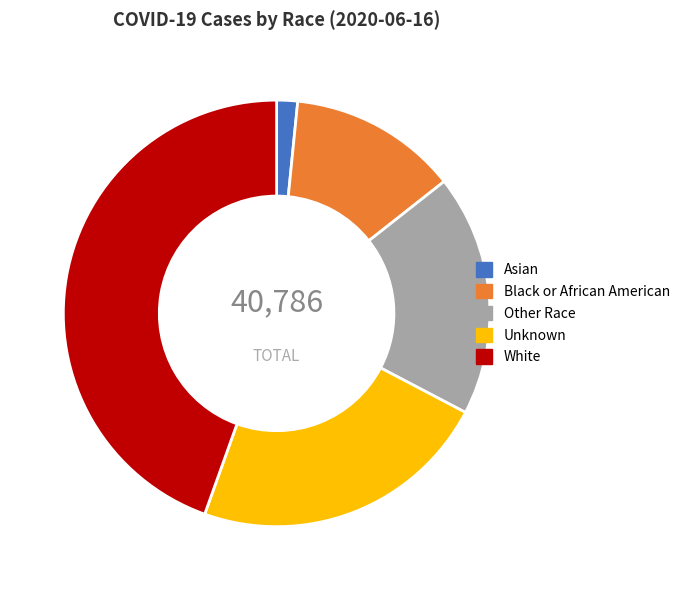

What is the smallest slice in the pie chart?

Asian